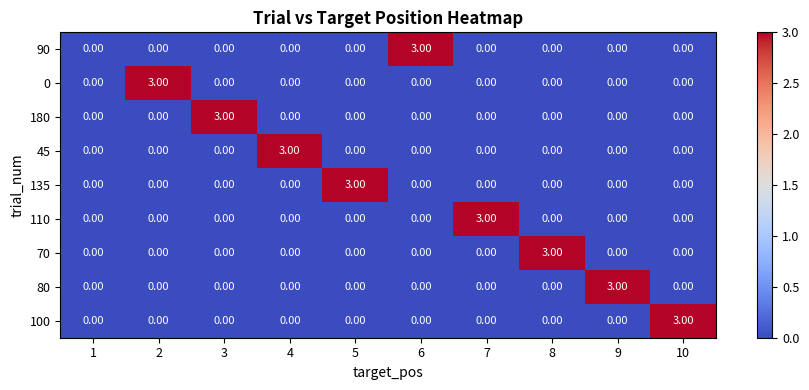

What is the difference between the maximum and minimum values in the 100 series?

3